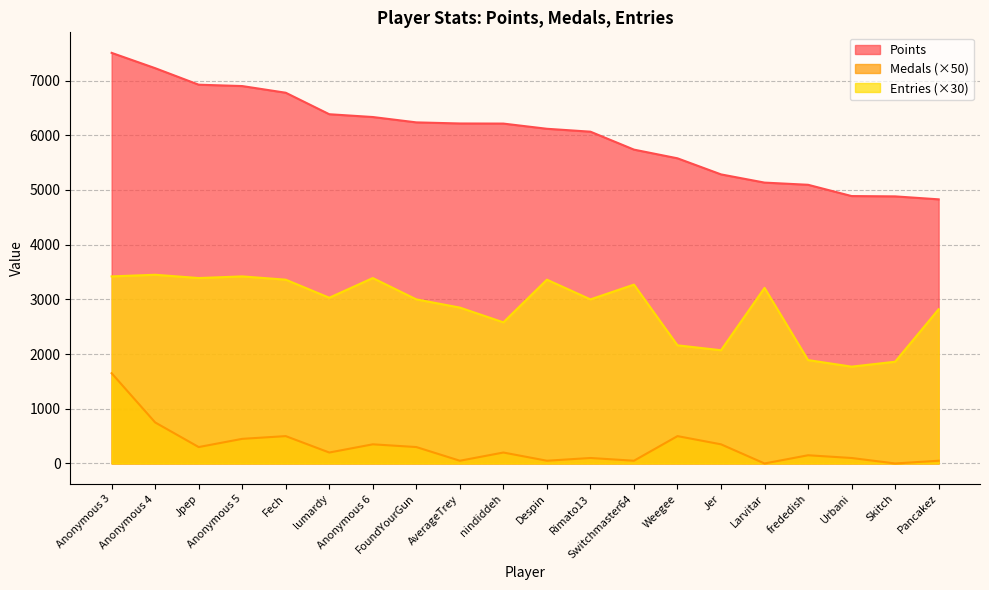

True or false: Medals and Points intersect in this chart.

False